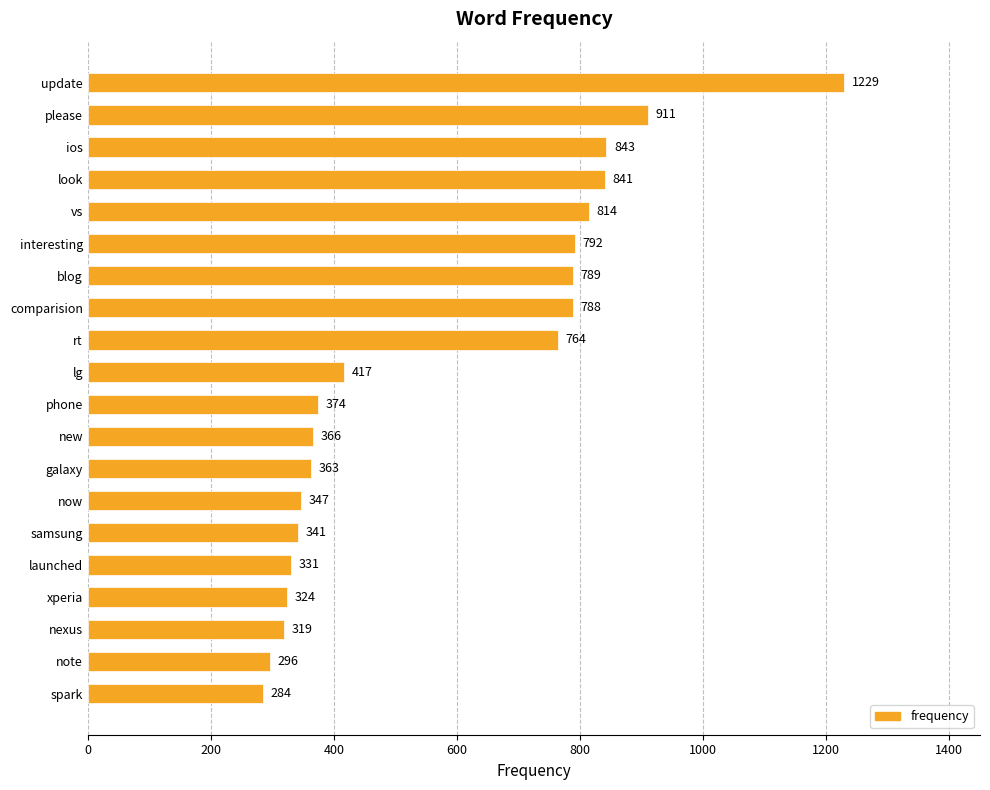

What is the label of the 2nd bar from the bottom?

note